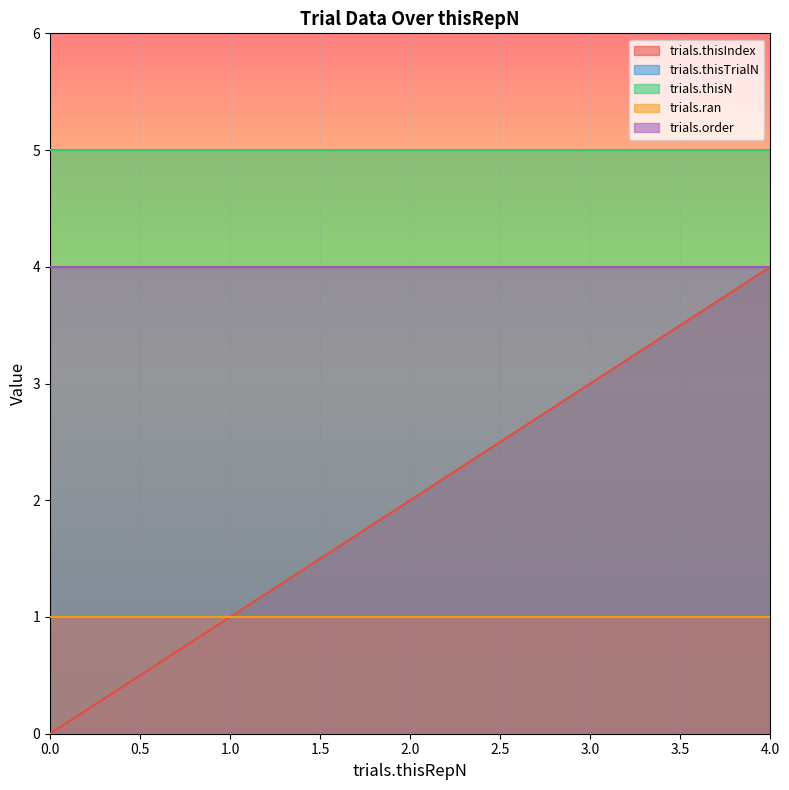

At 4, list the series in order from largest to smallest.

trials.thisN, trials.thisIndex, trials.order, trials.ran, trials.thisTrialN